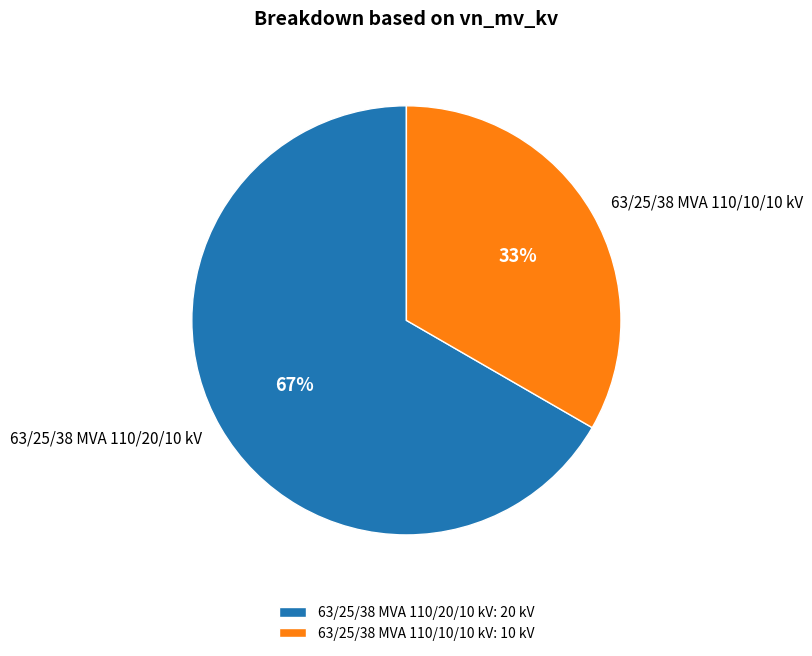

True or false: 63/25/38 MVA 110/20/10 kV accounts for 67% of the total.

True